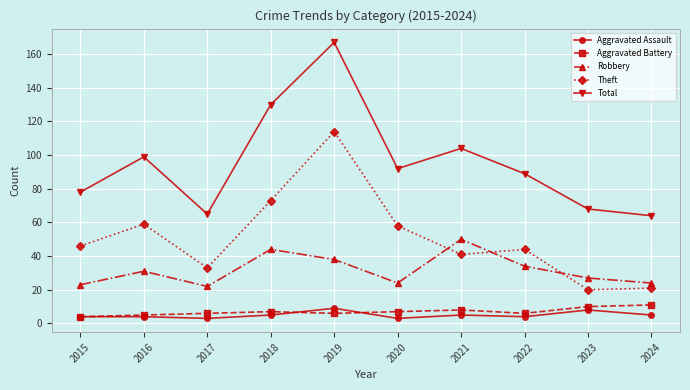

What are all the series names shown in the legend?

Aggravated Assault, Aggravated Battery, Robbery, Theft, Total